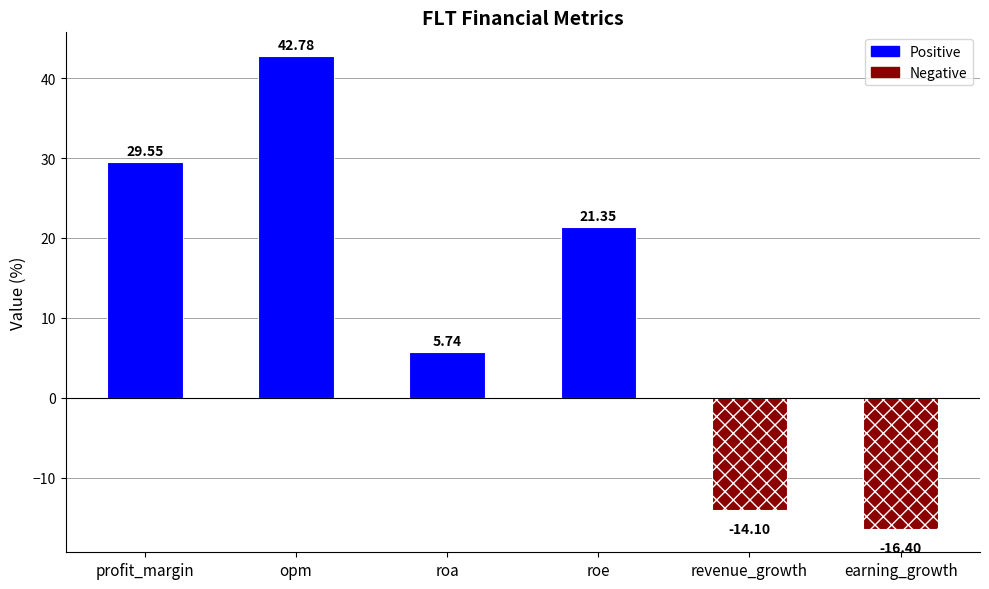

What is the difference between the second highest and second lowest values?

43.6